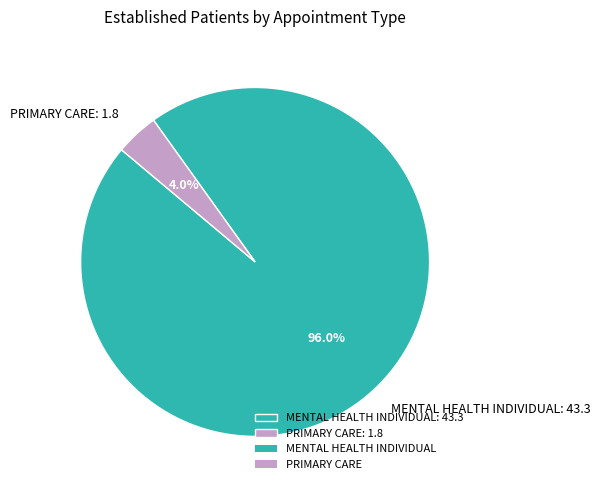

How many segments does this pie chart have?

2